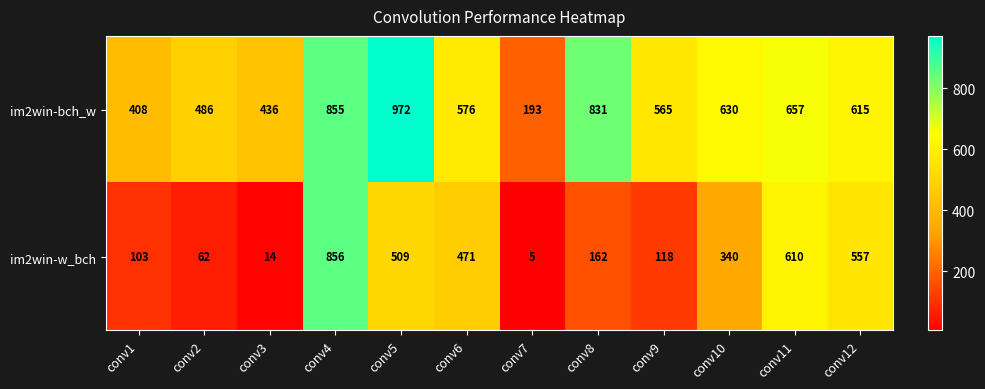

What is the maximum value shown in the chart?

972